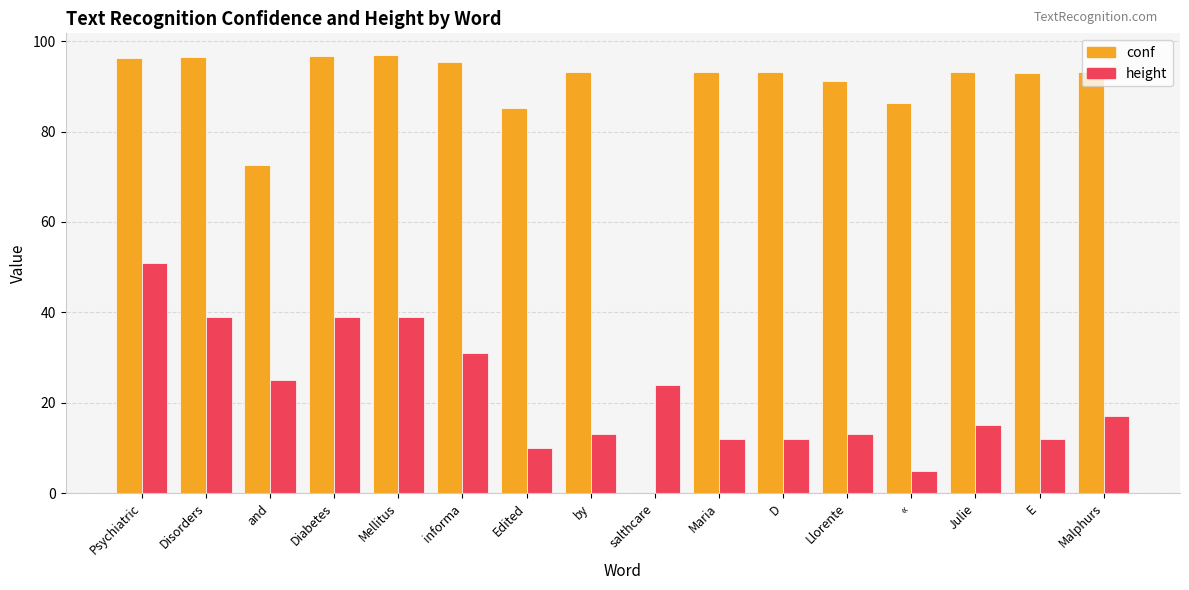

What is the greatest value displayed?

96.9